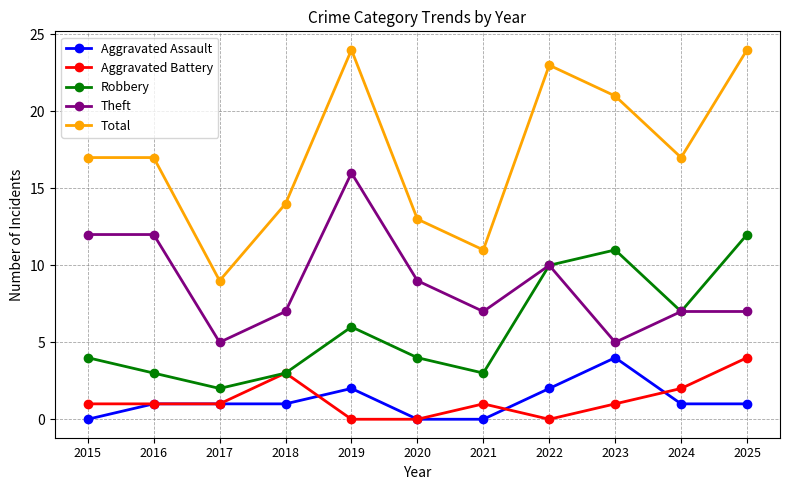

In Theft, how many points are lower than both neighbors (excluding endpoints)?

3